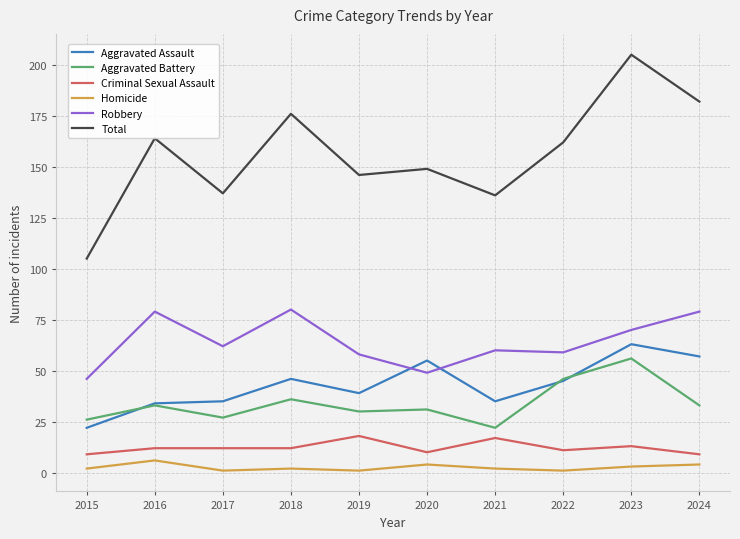

How many lines are shown in the chart?

6